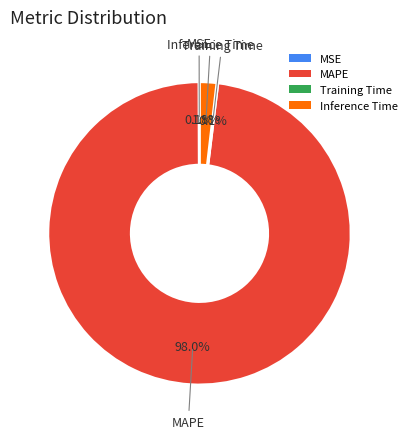

Which category has the biggest portion of the pie?

MAPE